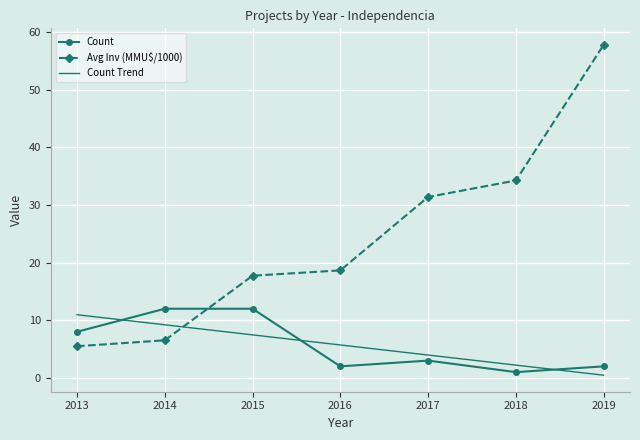

The Count series shows 12.0 at 2015. True or false?

True